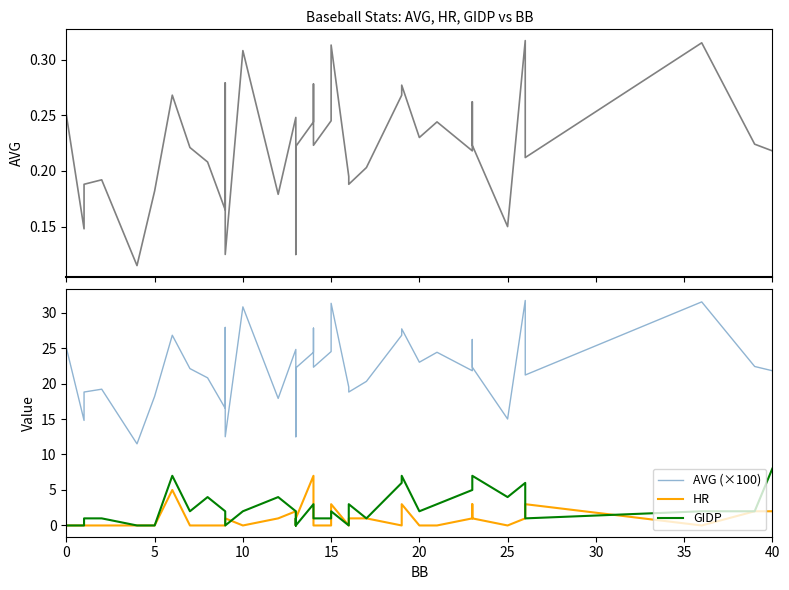

Is this an area chart (filled region under the line)?

No